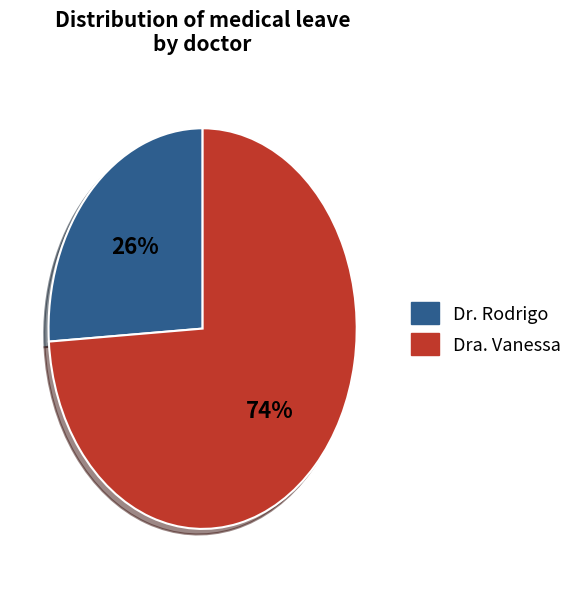

Combined, do Dr. Rodrigo and Dra. Vanessa account for over 50%?

Yes